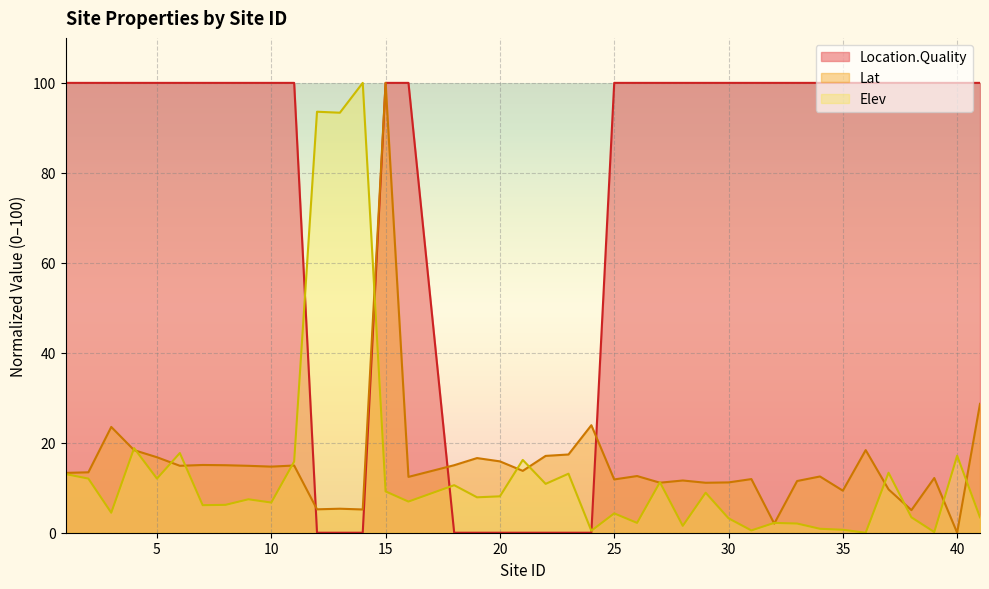

After their last crossing, which series has the higher values: Location.Quality or Lat?

Location.Quality